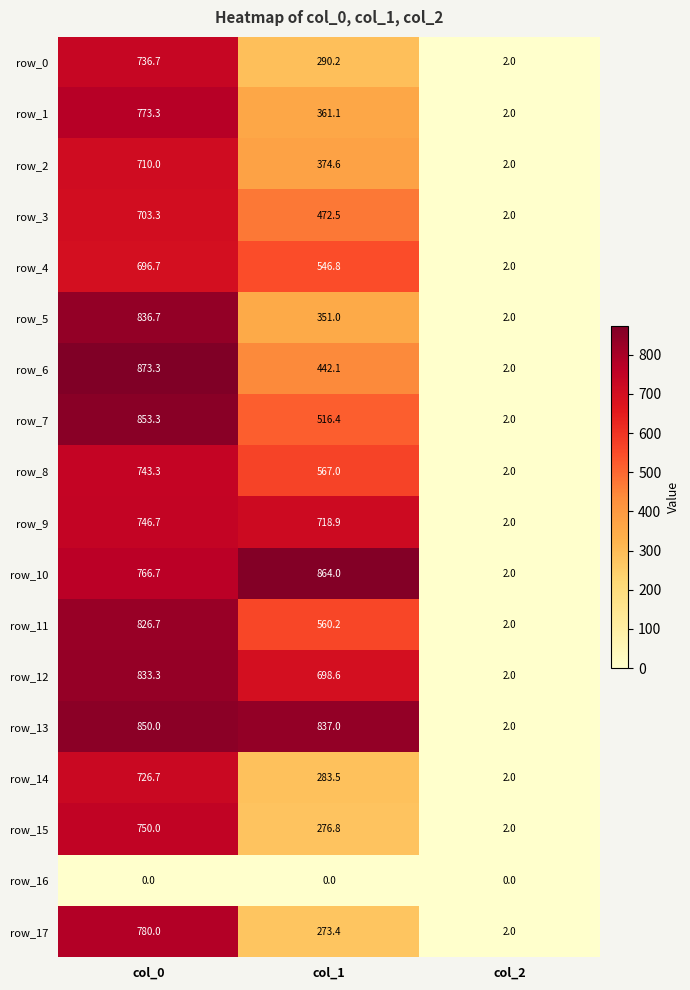

Reading right to left, what are all the values shown in this chart?

row_0: 2.0	290.2	736.7
row_1: 2.0	361.1	773.3
row_2: 2.0	374.6	710.0
row_3: 2.0	472.5	703.3
row_4: 2.0	546.8	696.7
row_5: 2.0	351.0	836.7
row_6: 2.0	442.1	873.3
row_7: 2.0	516.4	853.3
row_8: 2.0	567.0	743.3
row_9: 2.0	718.9	746.7
row_10: 2.0	864.0	766.7
row_11: 2.0	560.2	826.7
row_12: 2.0	698.6	833.3
row_13: 2.0	837.0	850.0
row_14: 2.0	283.5	726.7
row_15: 2.0	276.8	750.0
row_16: 0.0	0.0	0.0
row_17: 2.0	273.4	780.0